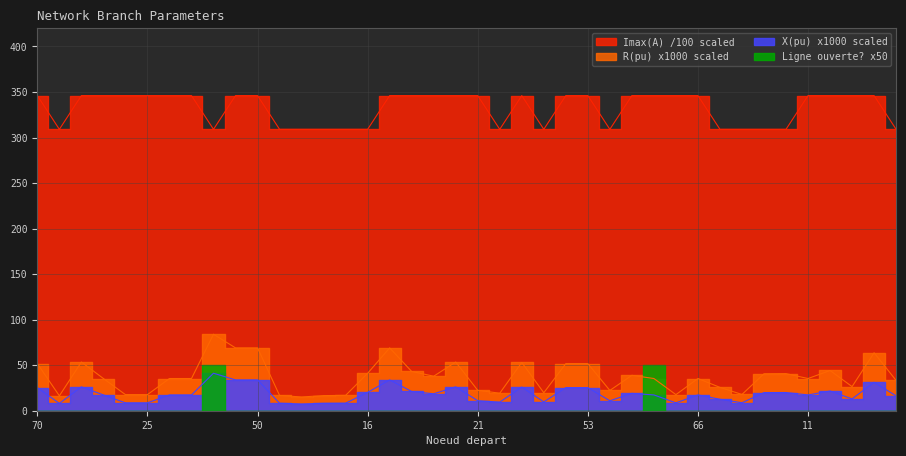

Rank the series at 13 from highest to lowest value.

Imax(A) /100, R(pu) x1000, X(pu) x1000